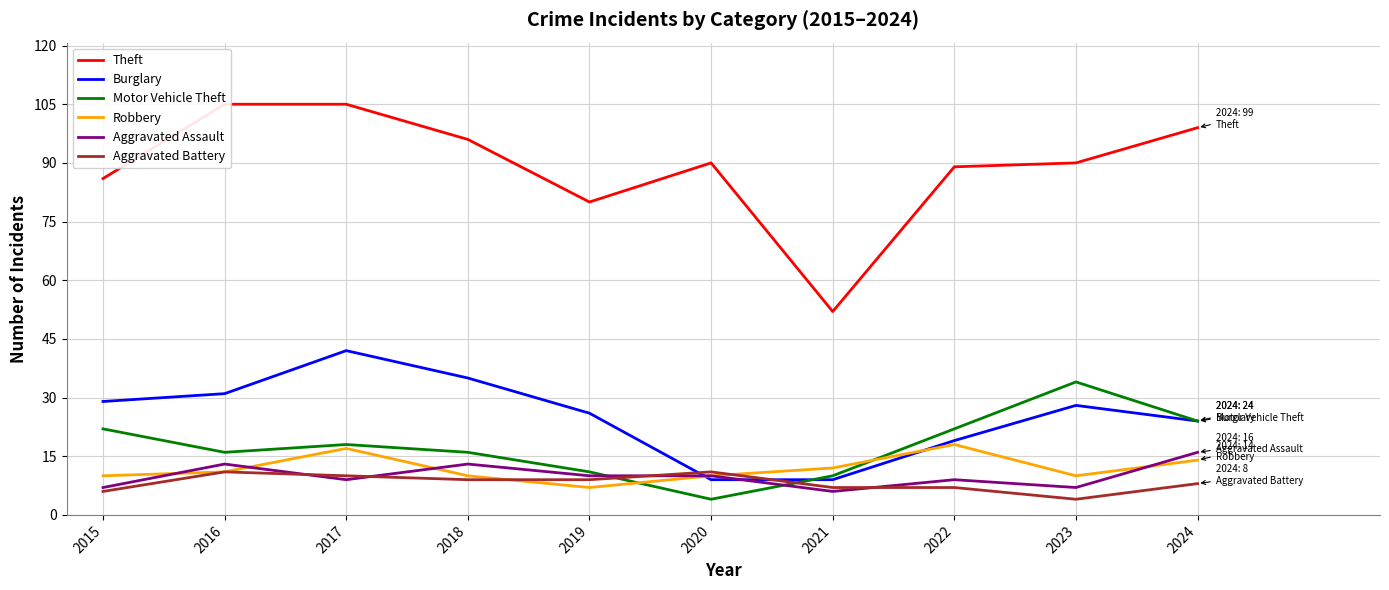

How many series are shown in this chart?

6